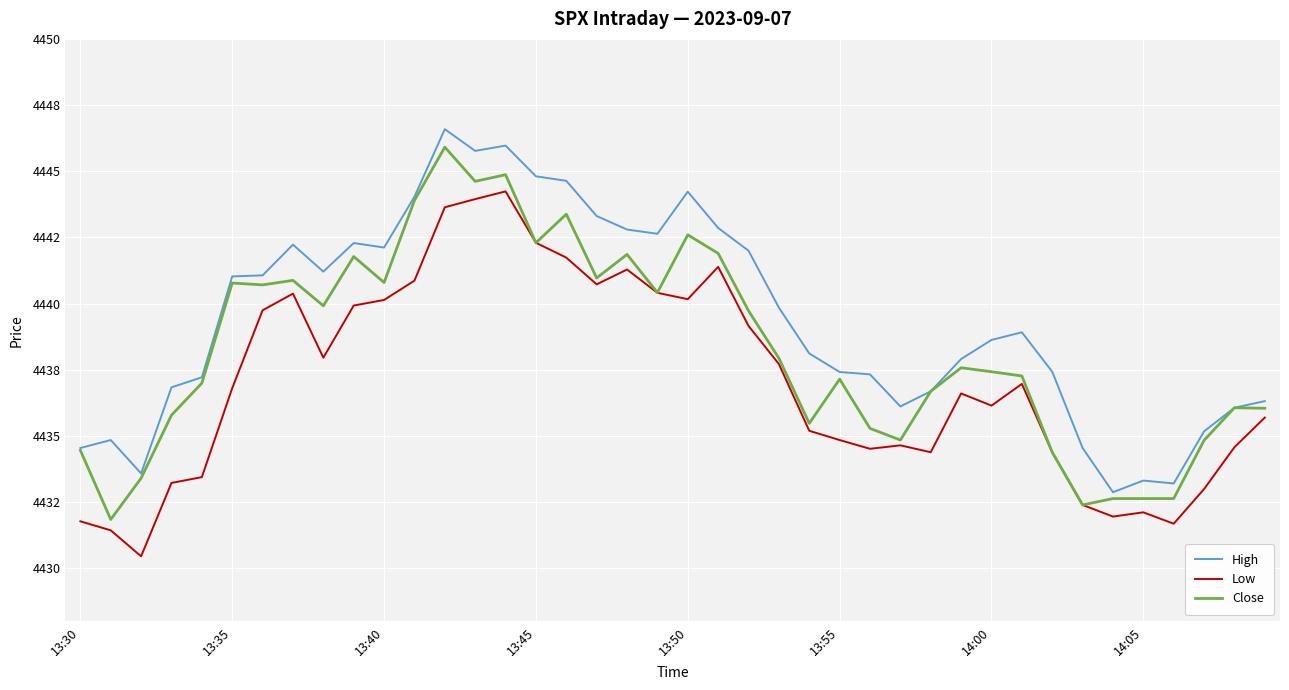

How many interior local valleys does the Close series have?

11